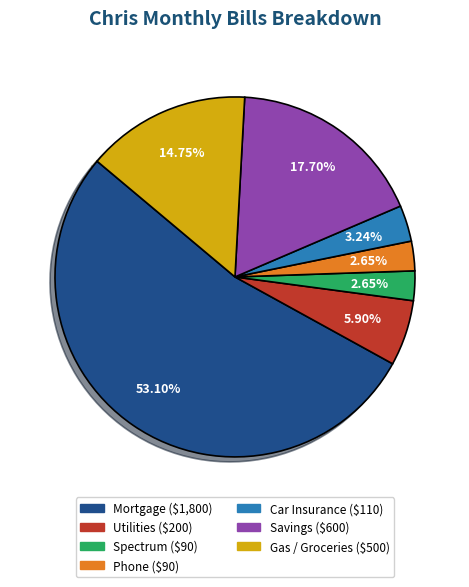

Approximately how many times larger is the value at Utilities compared to Savings?

0.3